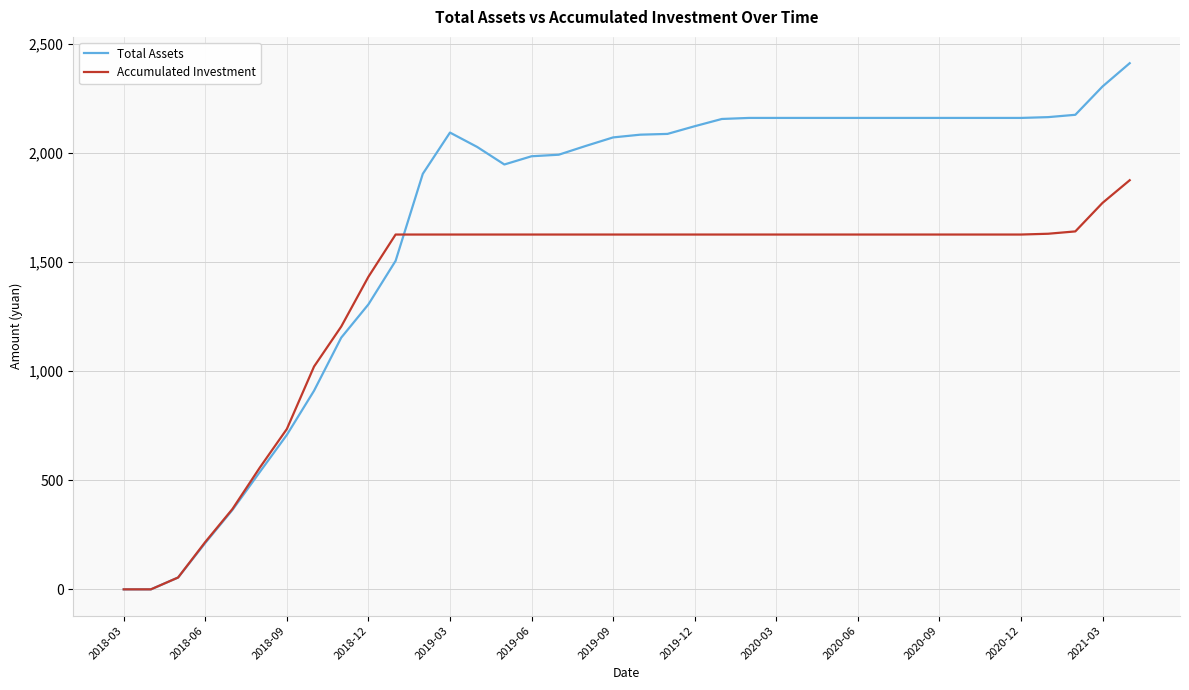

Rank the series by their average value, from lowest to highest.

Accumulated Investment, Total Assets